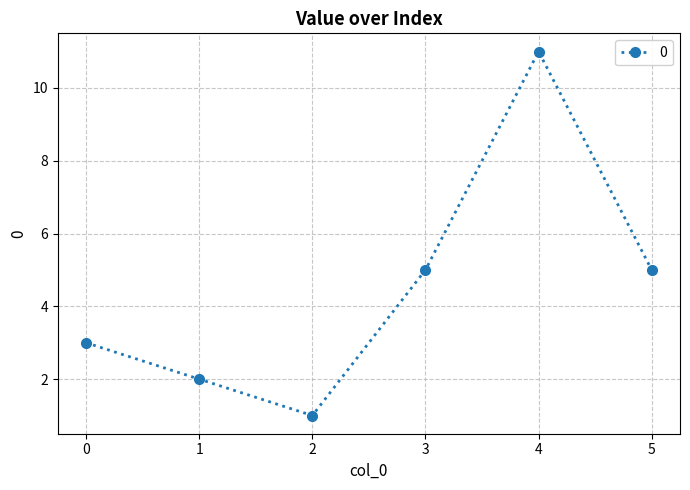

What is the change in value from 1 to 2?

-1